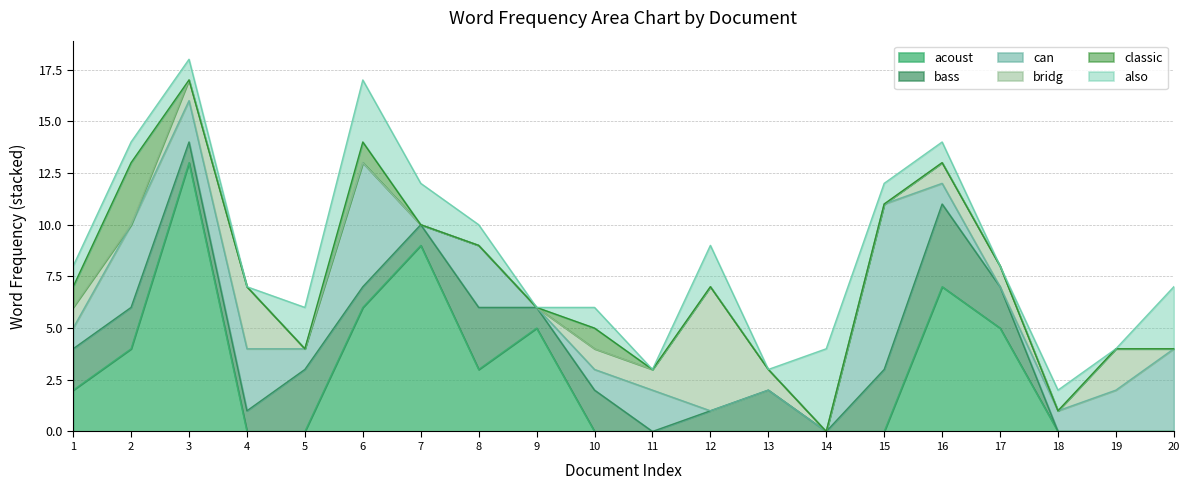

What is the spread (max minus min) of values at 14?

4